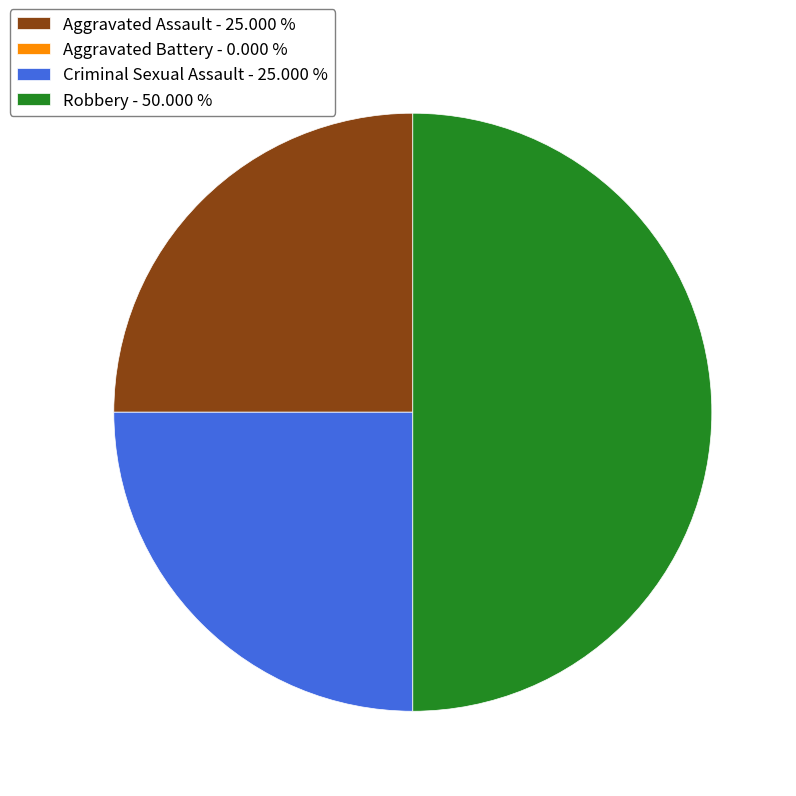

The Aggravated Assault slice represents 11% of the pie. True or false?

False